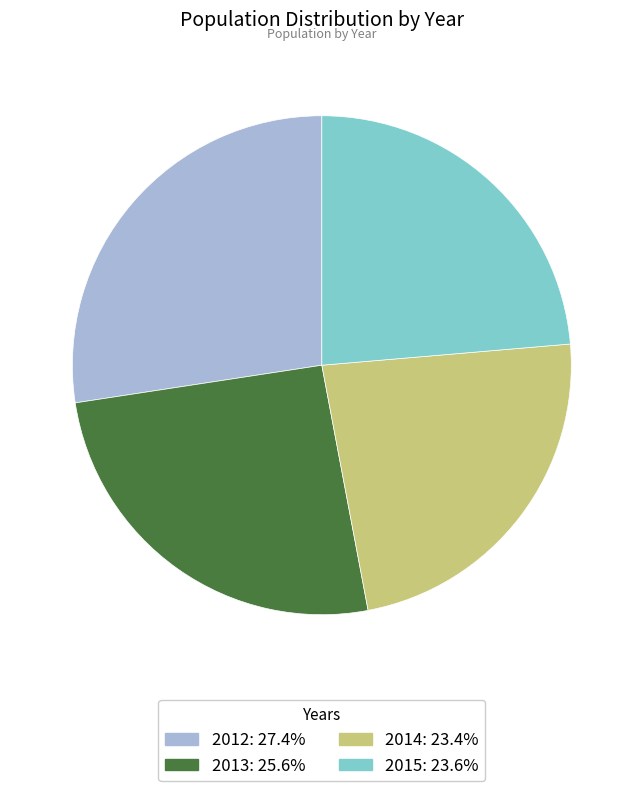

What is the ratio of the value at 2012: 27.4% to the value at 2013: 25.6%?

1.1